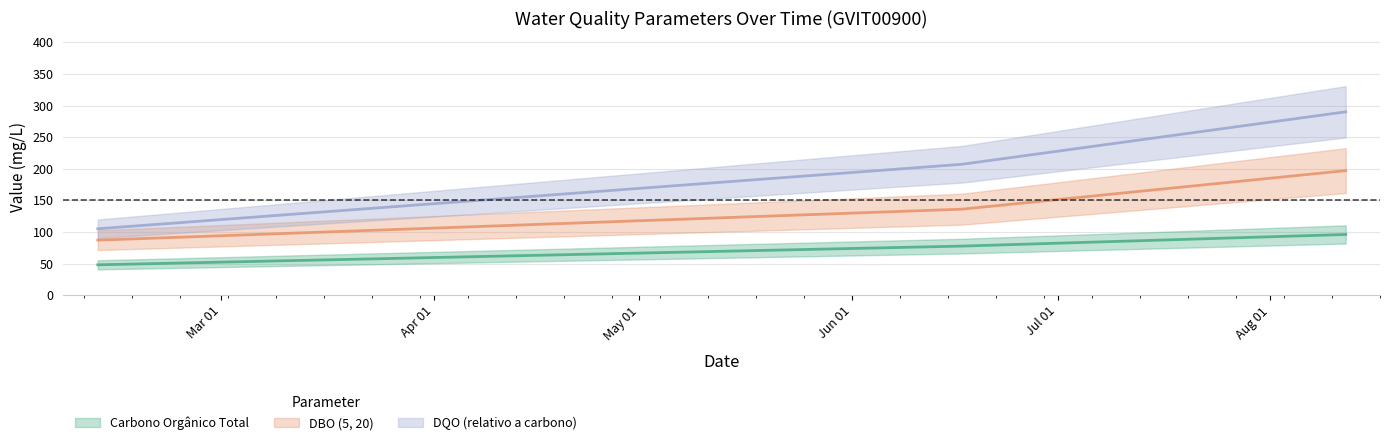

What is the average value of the DQO (relativo a carbono) series?

200.7